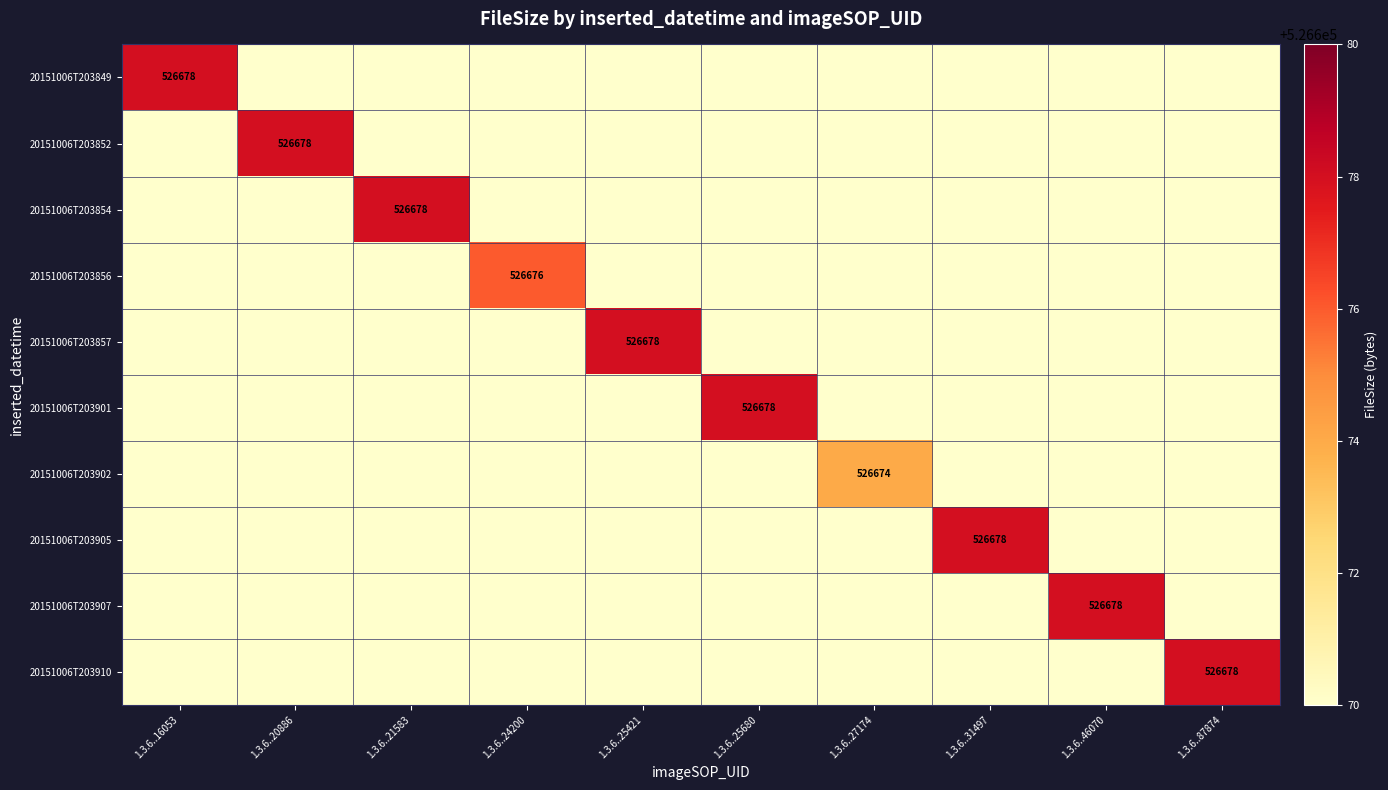

The 20151006T203910 series shows 310075 at 1.3.6..21583. True or false?

False